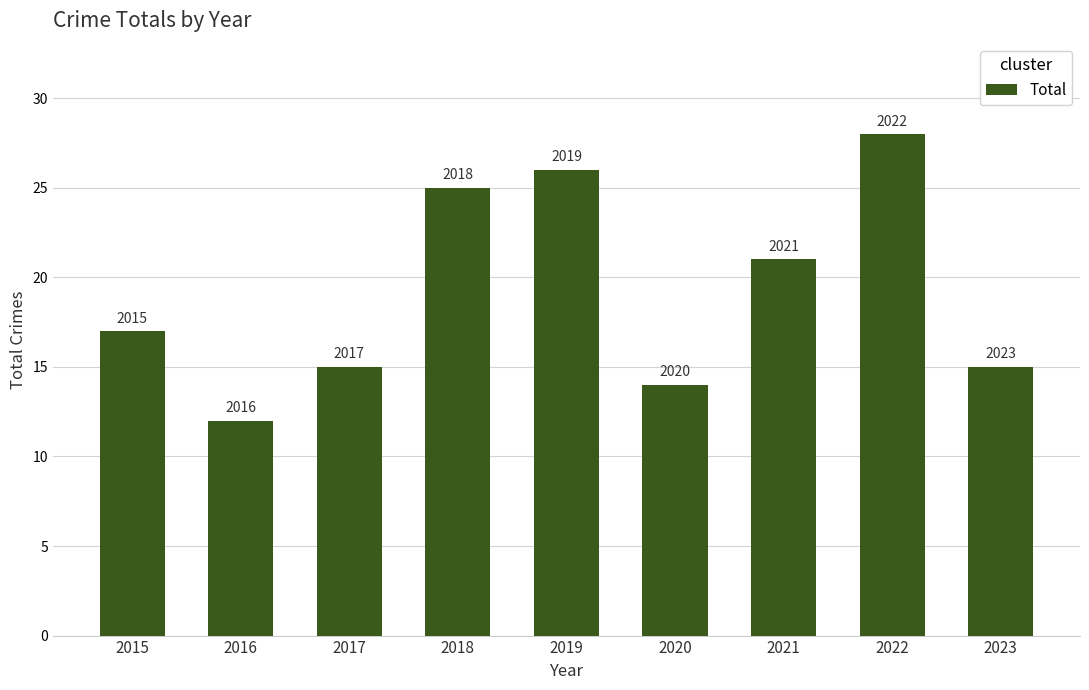

Which category has the highest value across all series?

2022